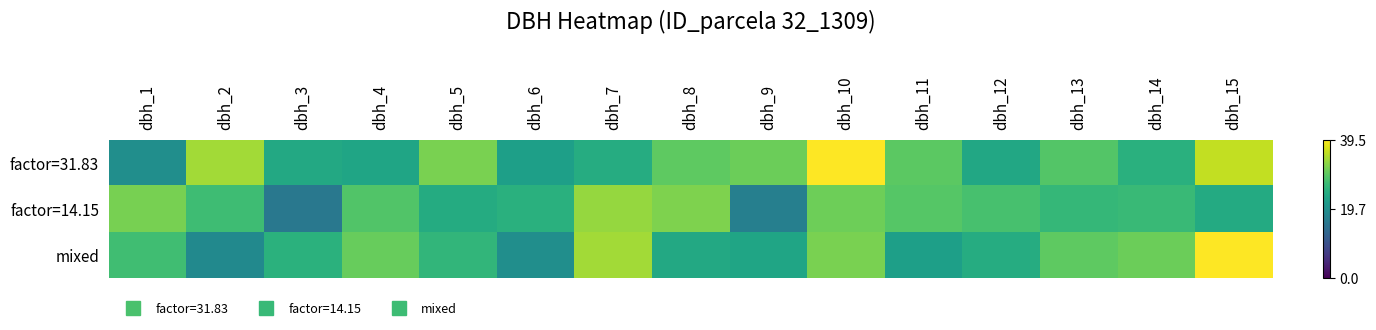

Reading left to right, extract all data points from this chart.

factor=31.83: dbh_1=19.4	dbh_2=34.0	dbh_3=23.9	dbh_4=23.2	dbh_5=31.5	dbh_6=22.2	dbh_7=24.4	dbh_8=29.7	dbh_9=30.6	dbh_10=39.5	dbh_11=29.4	dbh_12=23.6	dbh_13=28.9	dbh_14=25.0	dbh_15=35.8
factor=14.15: dbh_1=31.3	dbh_2=27.2	dbh_3=15.8	dbh_4=28.7	dbh_5=24.3	dbh_6=25.1	dbh_7=33.2	dbh_8=31.8	dbh_9=17.1	dbh_10=30.8	dbh_11=29.1	dbh_12=28.0	dbh_13=26.2	dbh_14=26.7	dbh_15=24.1
mixed: dbh_1=27.3	dbh_2=18.8	dbh_3=25.2	dbh_4=30.3	dbh_5=26.0	dbh_6=19.4	dbh_7=34.0	dbh_8=23.9	dbh_9=23.2	dbh_10=31.5	dbh_11=22.2	dbh_12=24.4	dbh_13=29.7	dbh_14=30.6	dbh_15=39.5